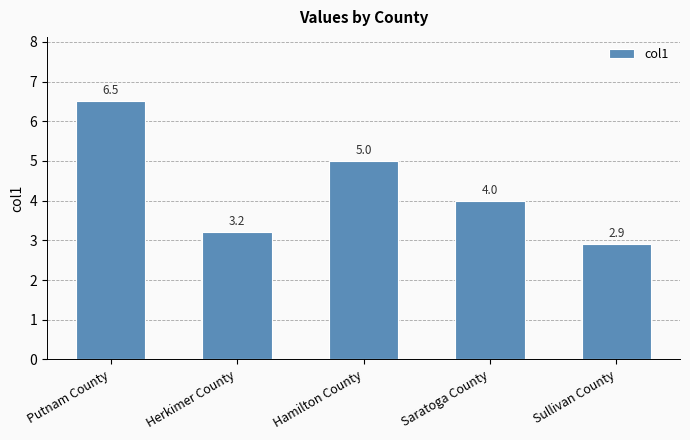

What is the sum of all values?

21.6